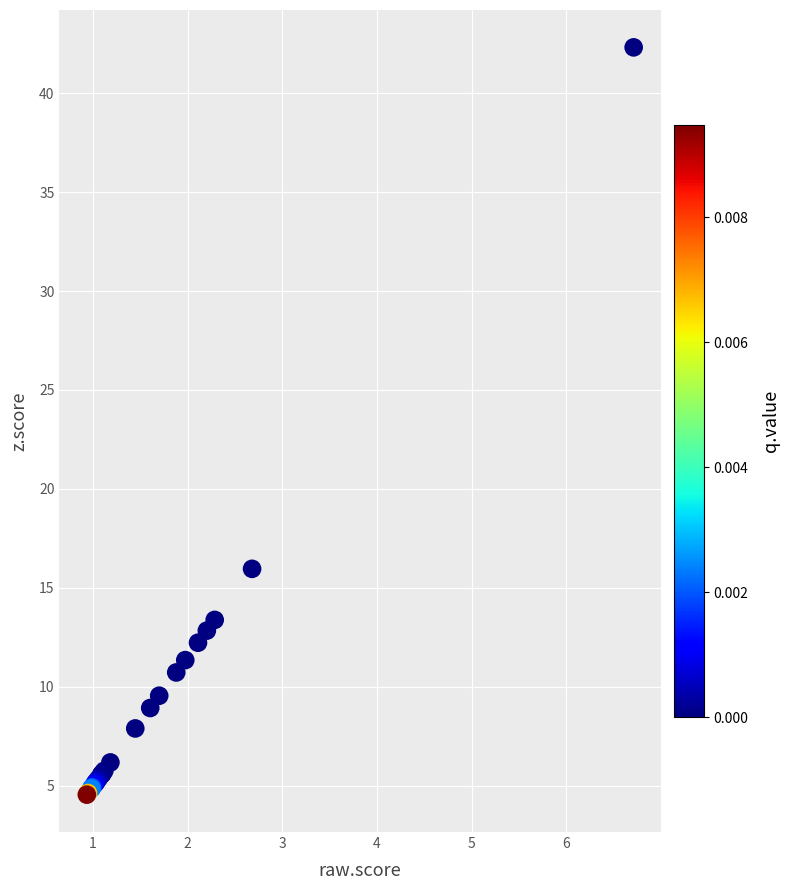

What Y value in the scatter plot is closest to 23?

16.0